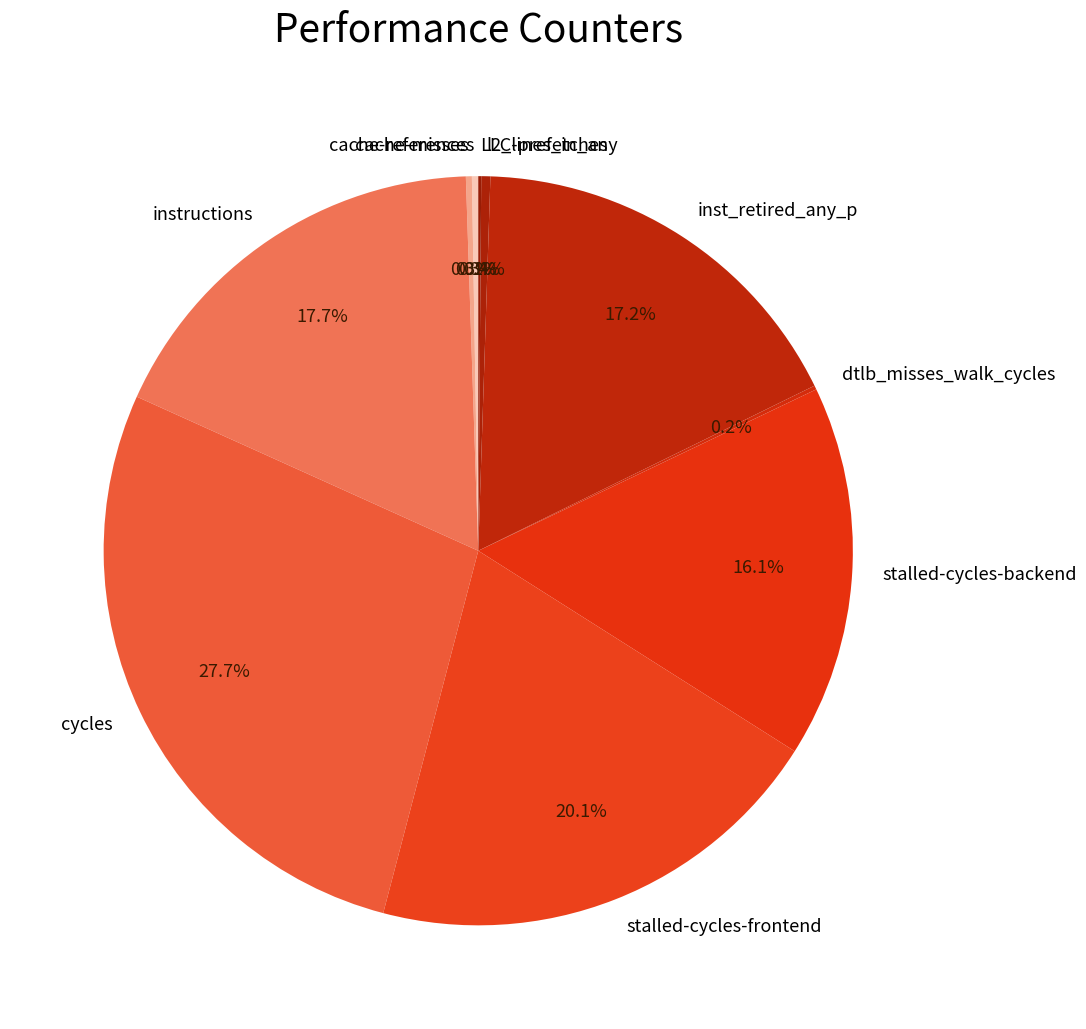

Which category has the biggest portion of the pie?

cycles